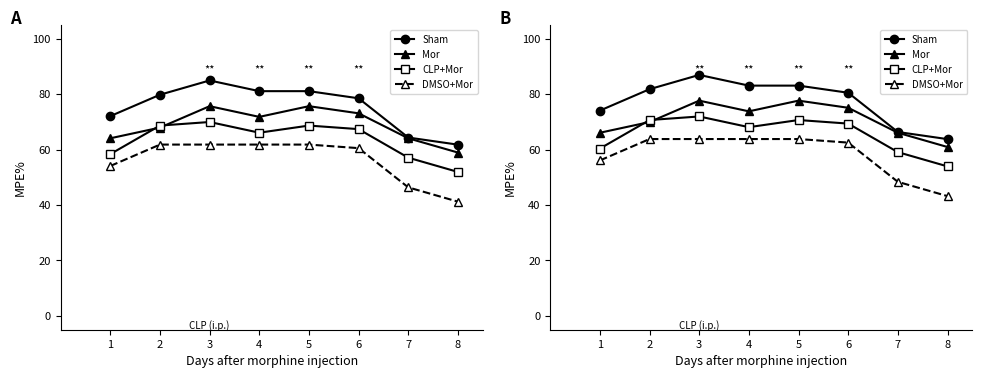

What is the maximum value shown in the chart?

87.0